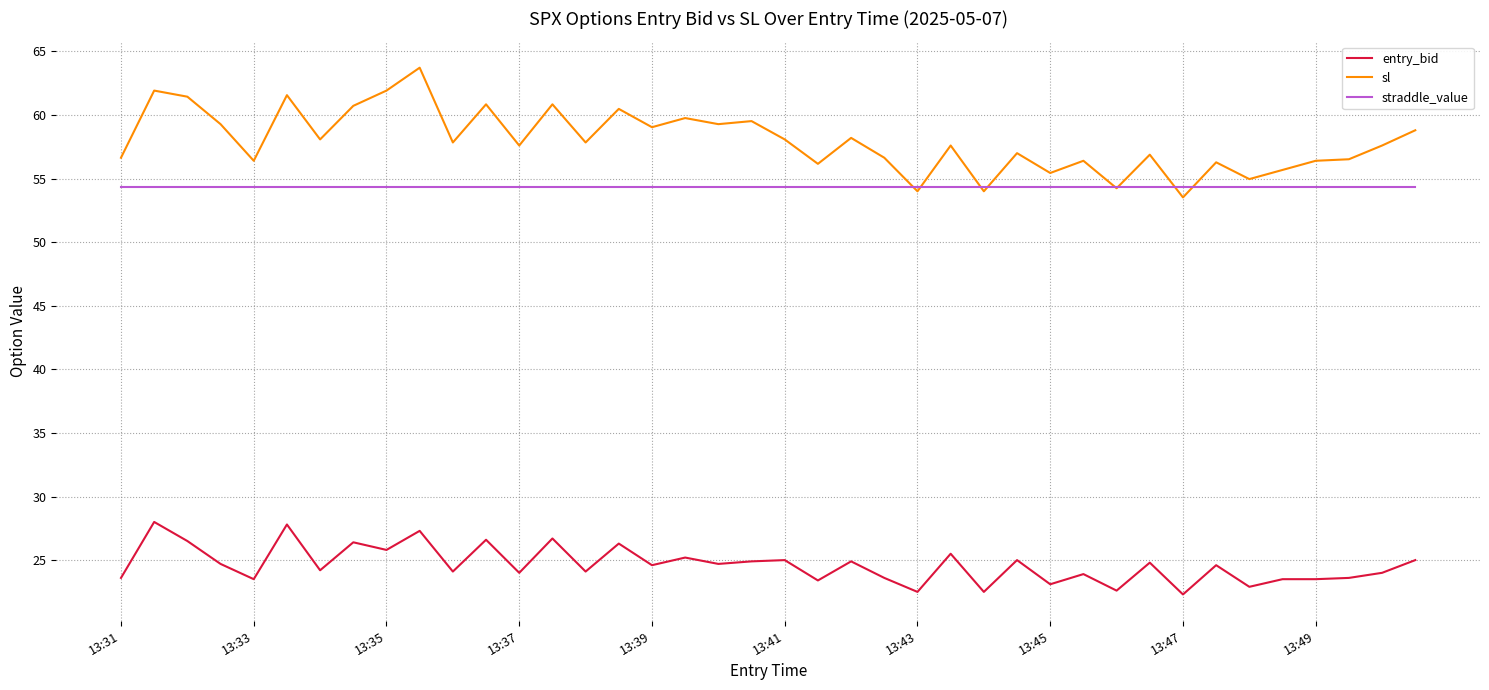

What is the average value of the entry_bid series?

24.6